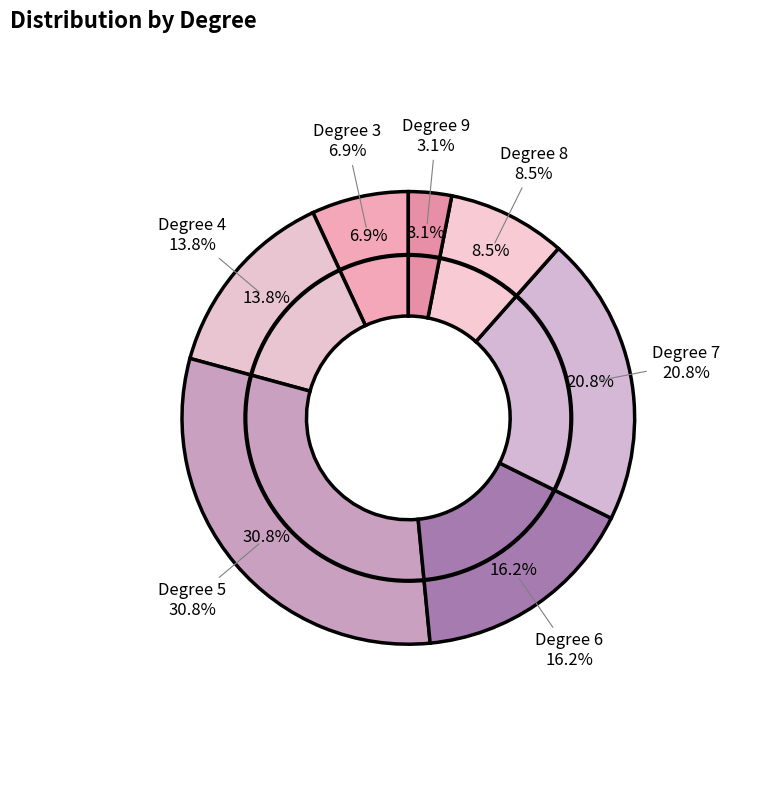

True or false: 7 accounts for 7% of the total.

False